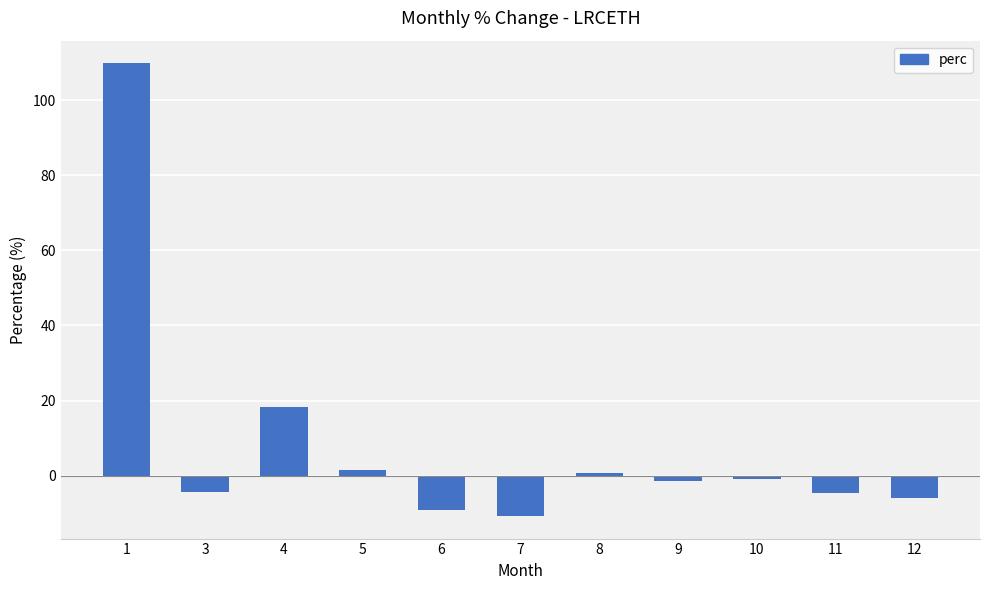

What is the value of the 6th bar from the left?

-10.7